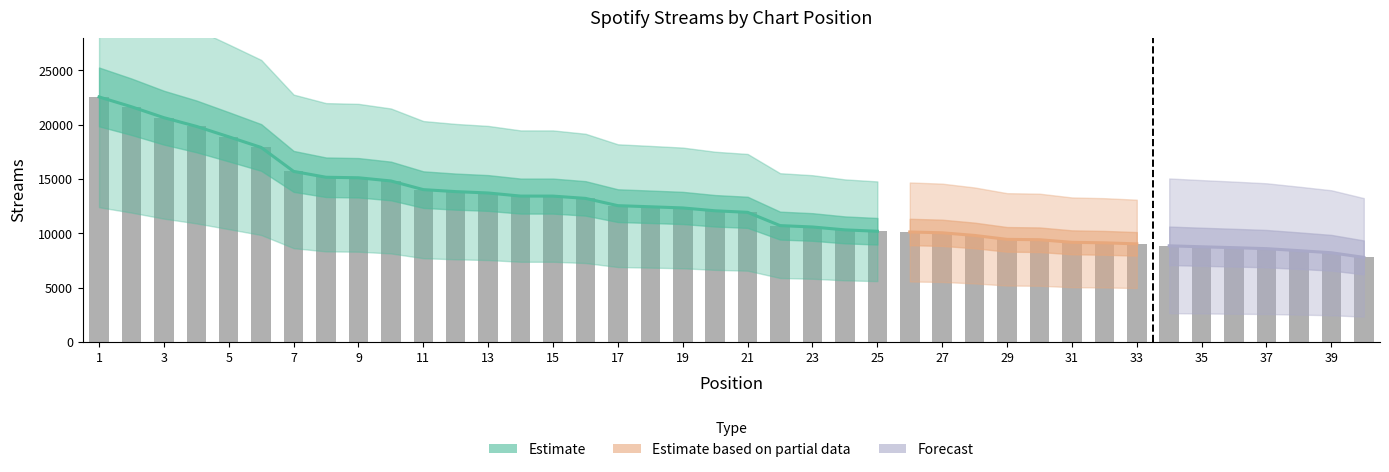

At which label is the value closest to 15165?

8